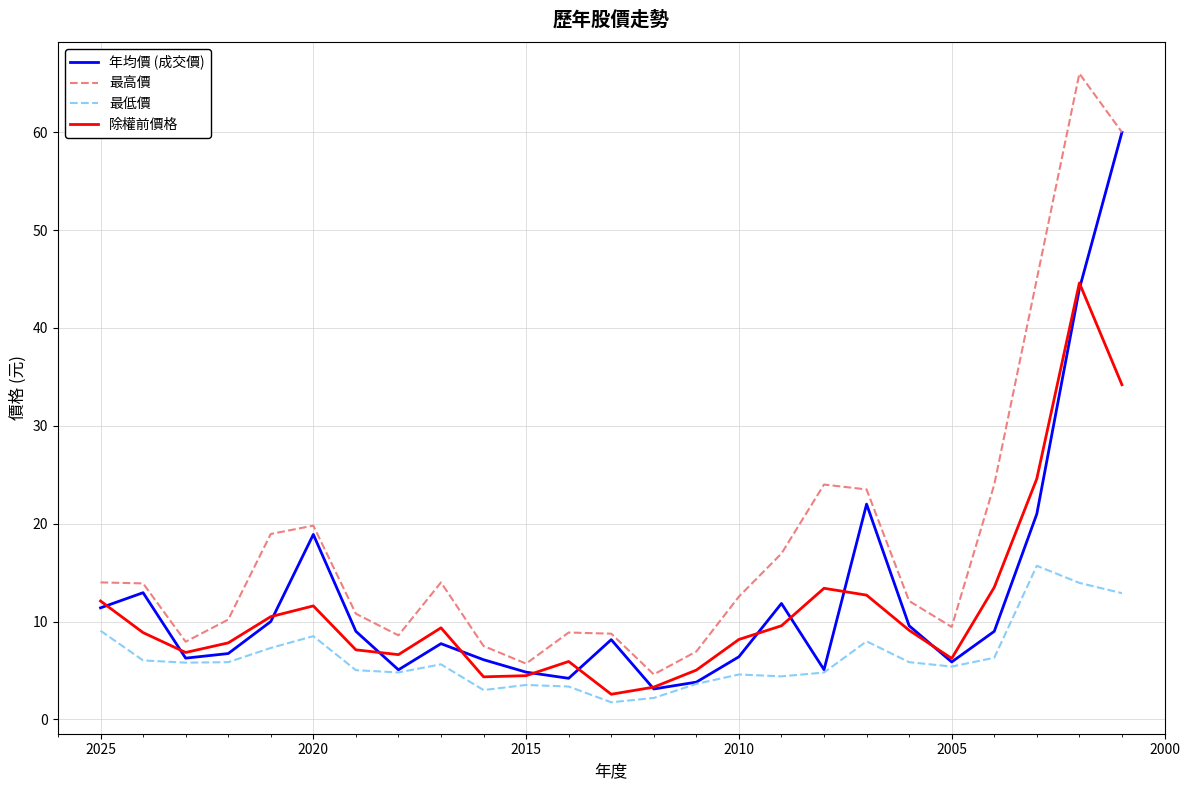

How many interior local valleys does the 最高價 series have?

5